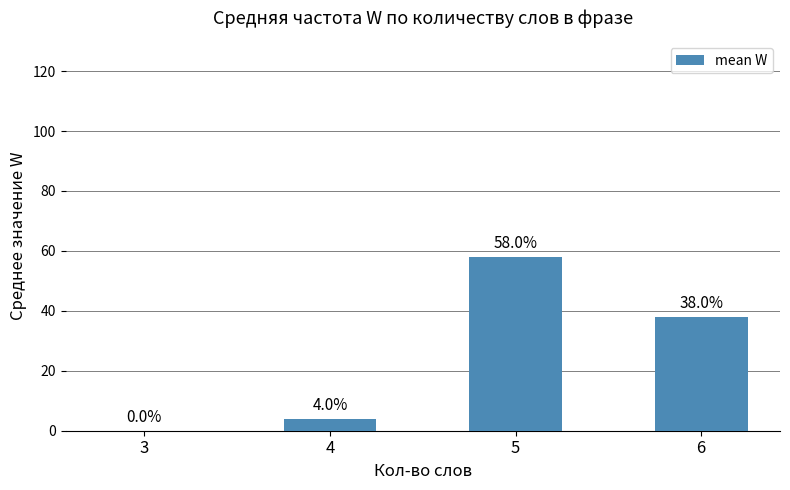

How many values are above zero?

3